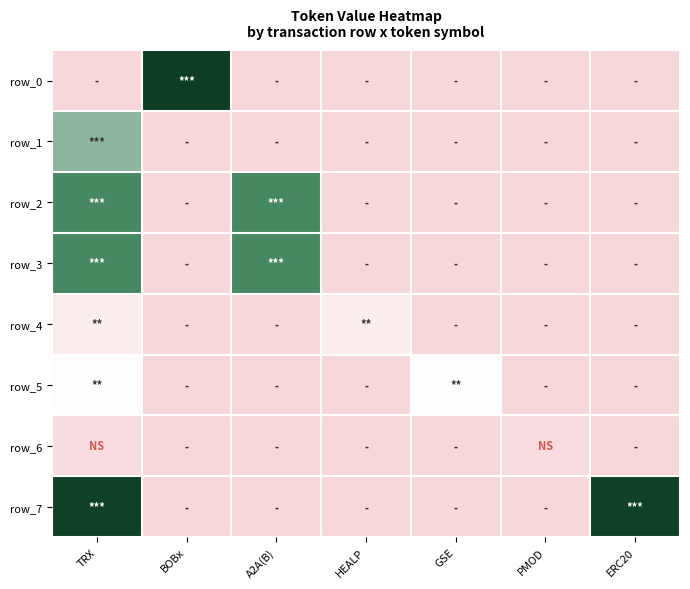

What is the greatest value displayed?

21.2